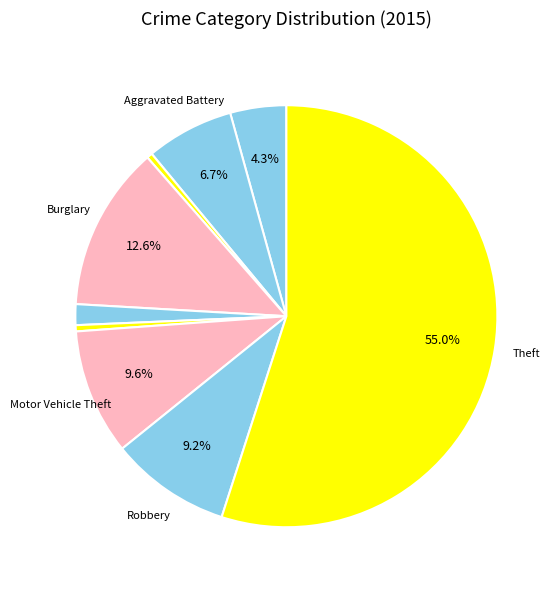

Count the number of slices in the pie.

9